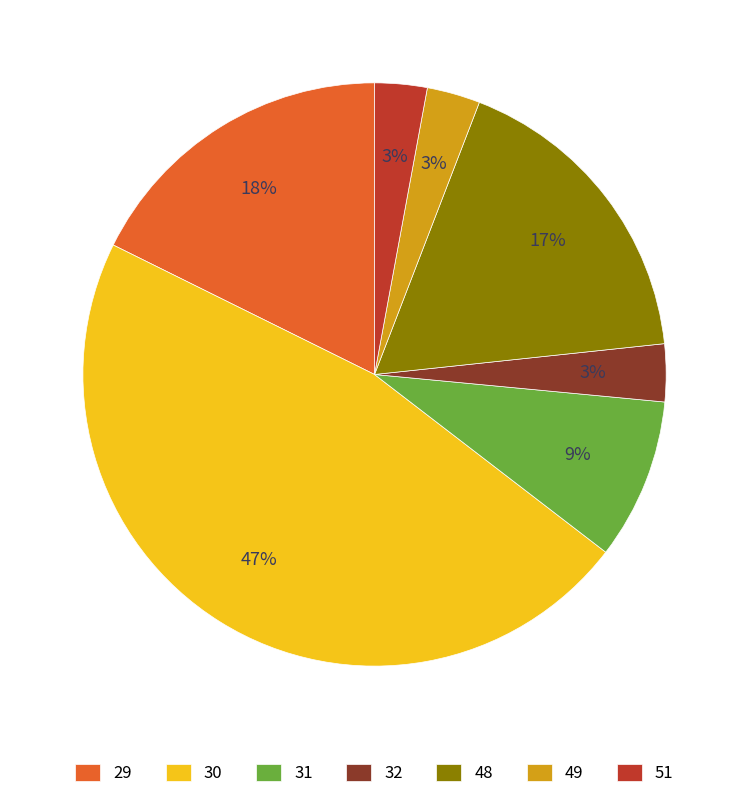

To the nearest percent, what is the combined percentage of 29 and 51?

21%